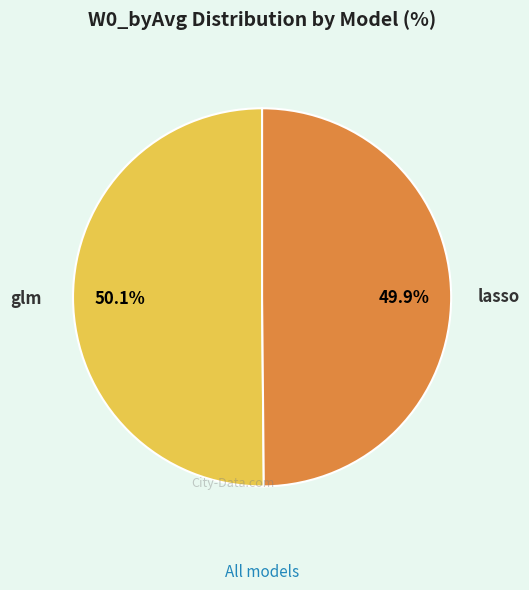

True or false: glm accounts for 36% of the total.

False